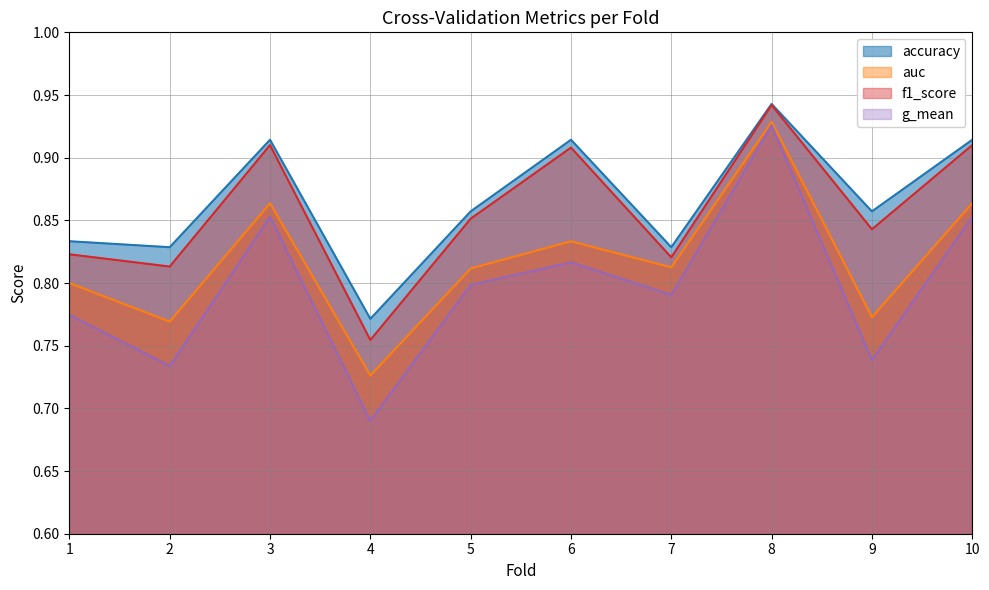

How many auc values are between 0 and 1?

10